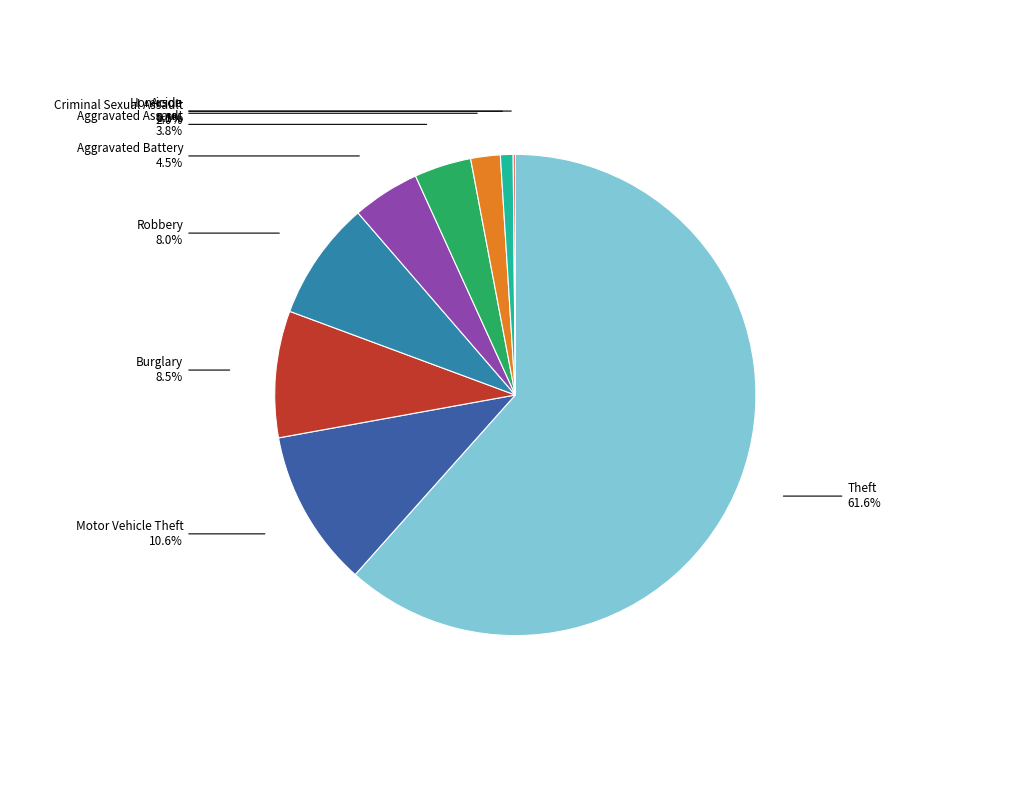

Is there any slice that represents more than half of the pie?

Yes